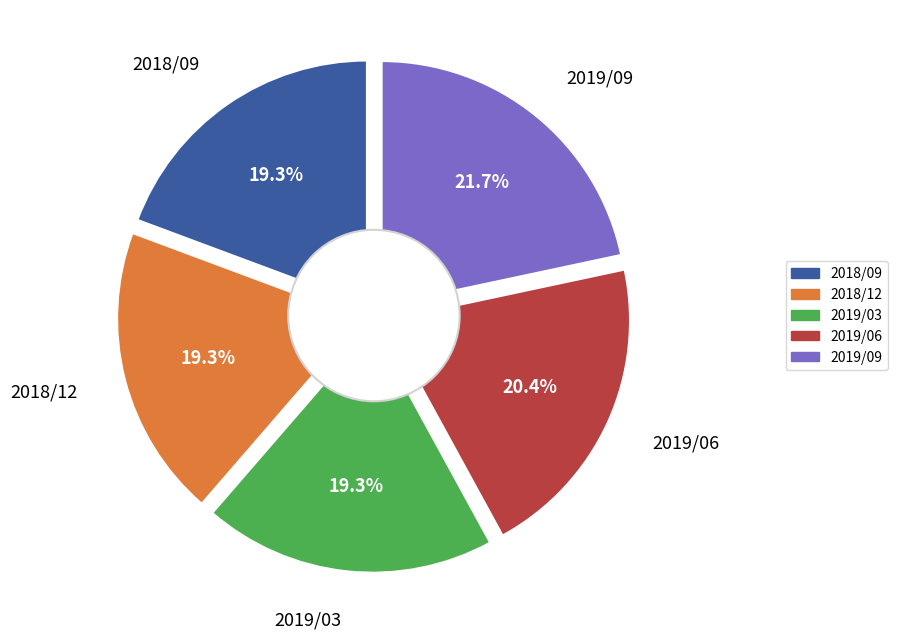

The 2019/06 slice represents 20% of the pie. True or false?

True